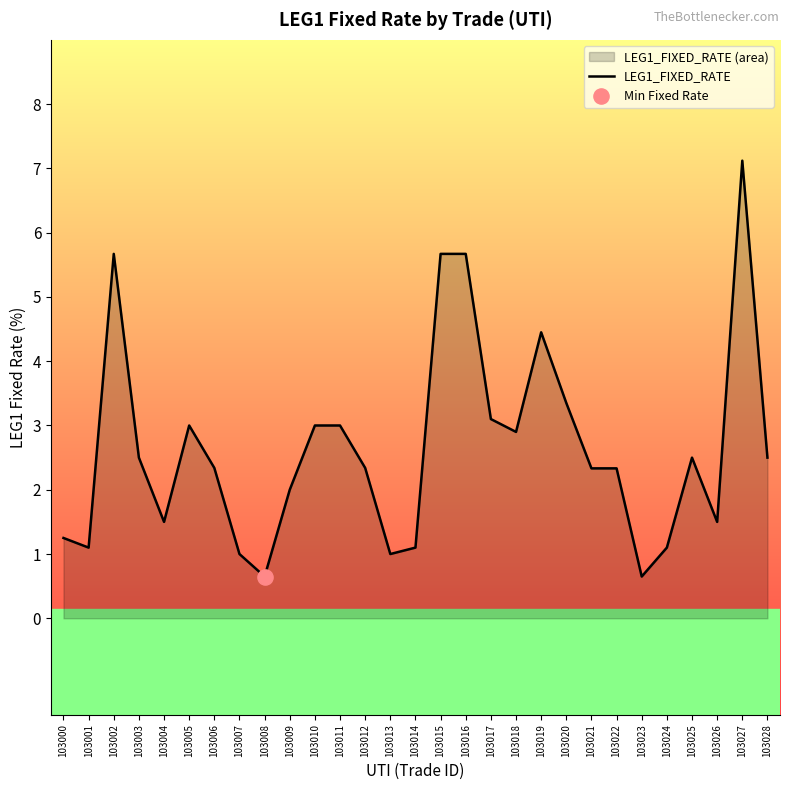

Approximately how many times larger is the value at 103025 compared to 103002?

0.4